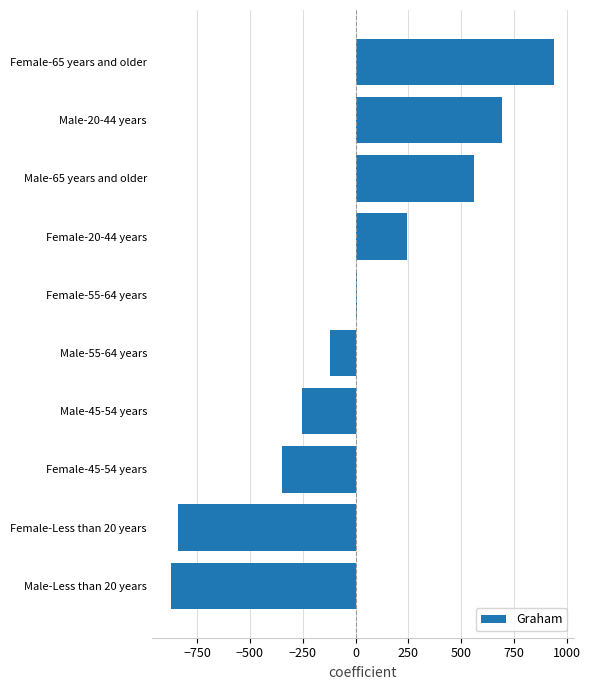

What is the maximum value shown in the chart?

941.6